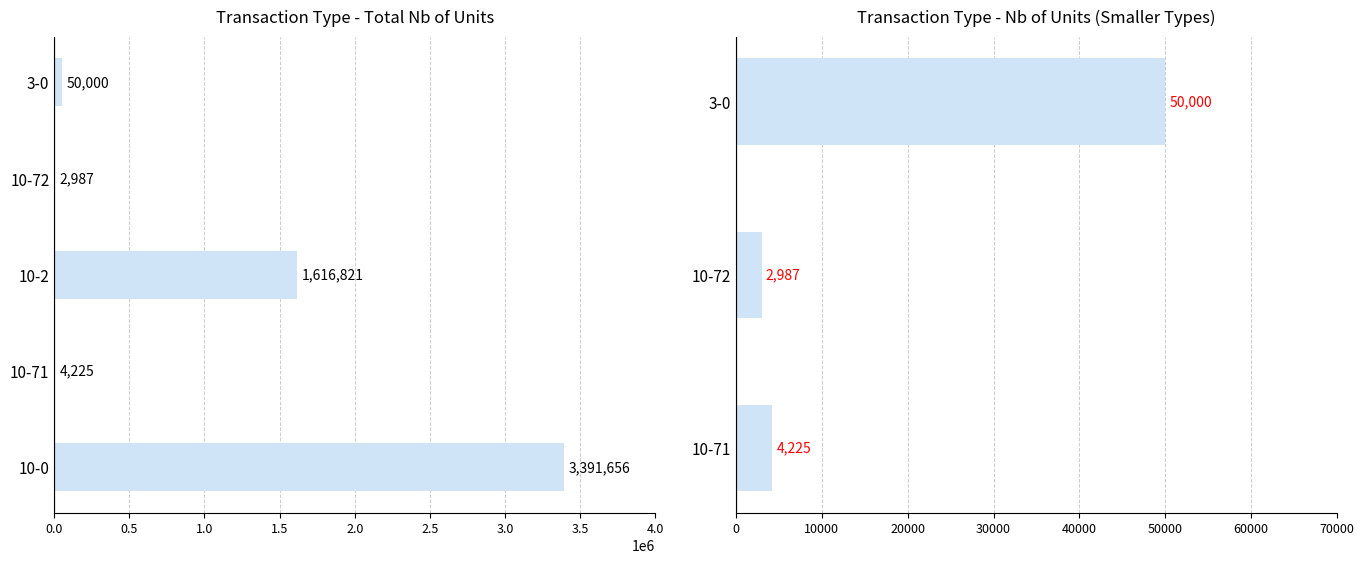

Does the chart contain any negative values?

No